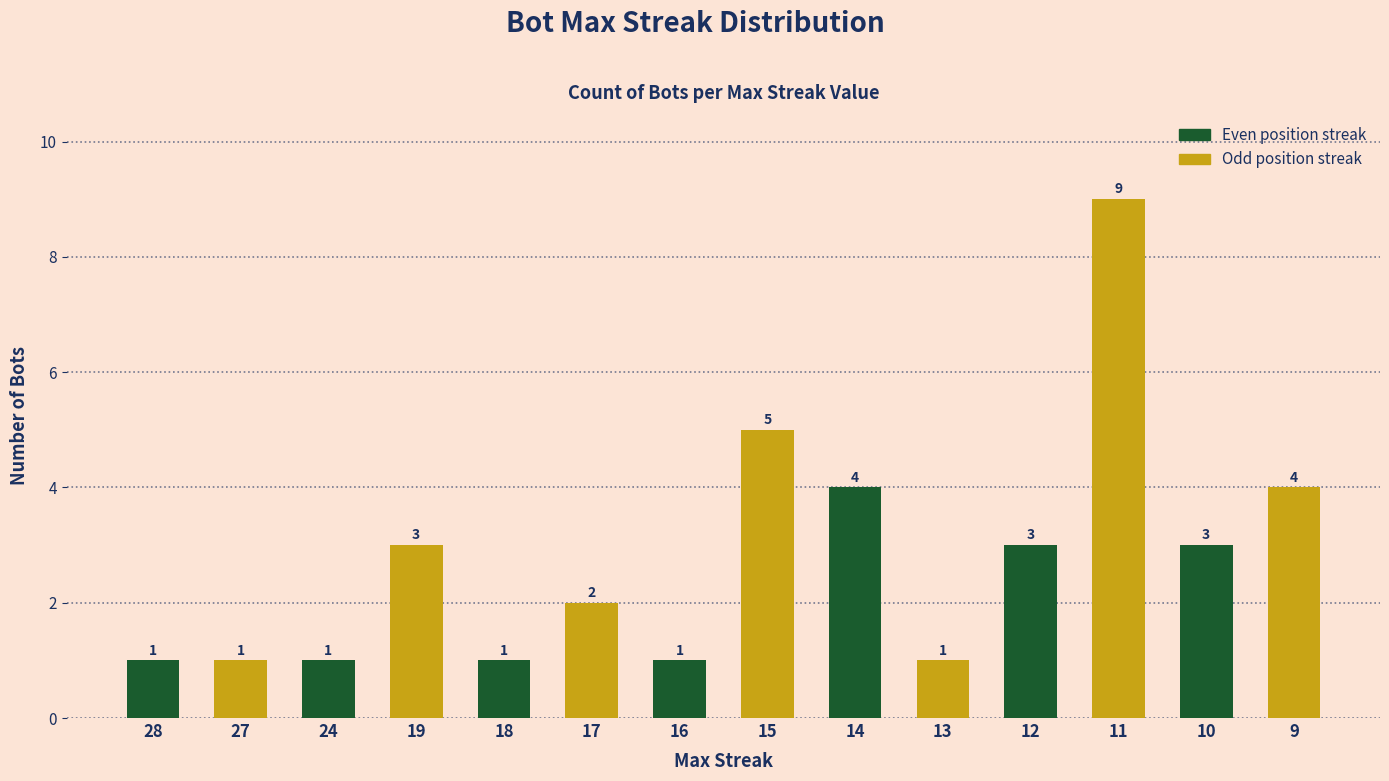

Which label corresponds to the largest value in the chart?

11